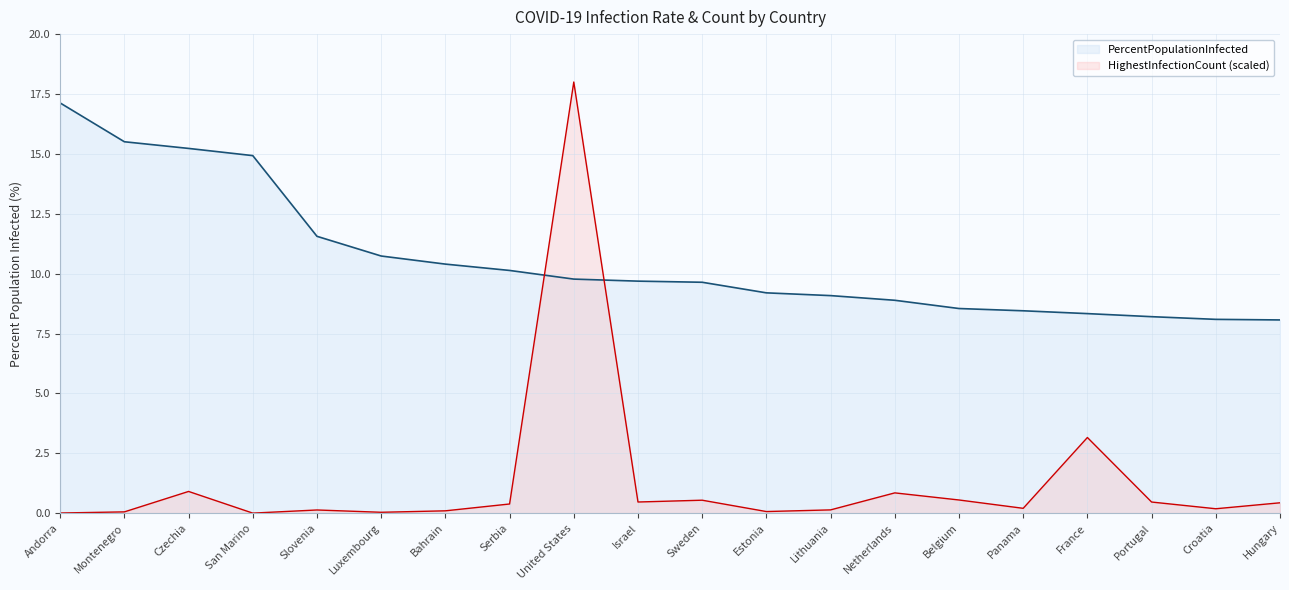

At which category is the sum across all series the highest?

United States